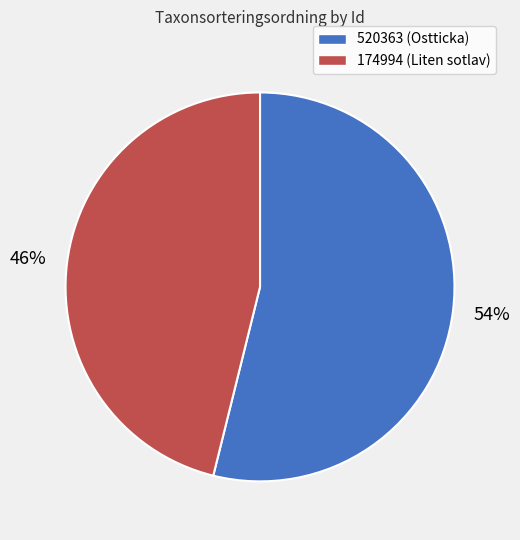

To the nearest percent, what is the combined percentage of 520363 and 174994?

100%